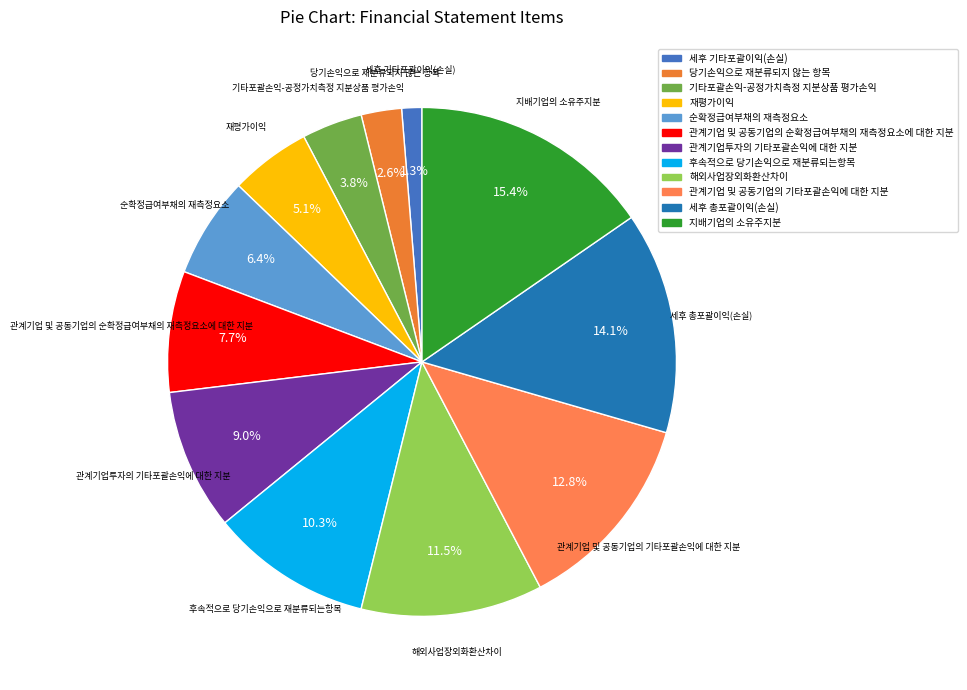

To the nearest percent, what is the difference between the largest and smallest slice percentages?

14%